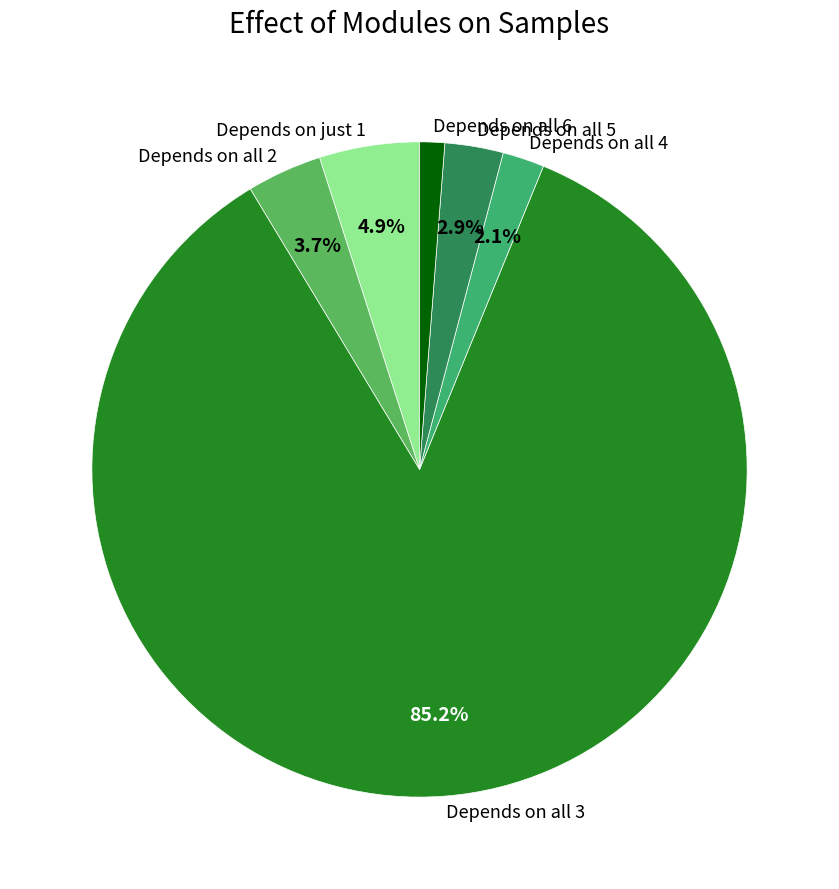

Does Depends on all 4 account for over 50% of the chart?

No